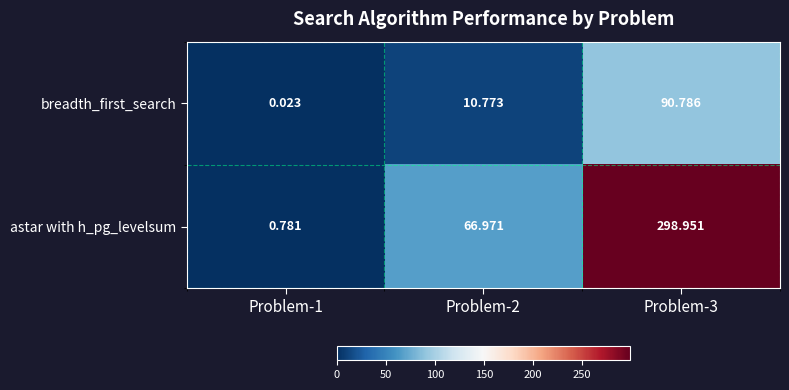

List the series in order of their overall mean, highest first.

astar with h_pg_levelsum, breadth_first_search